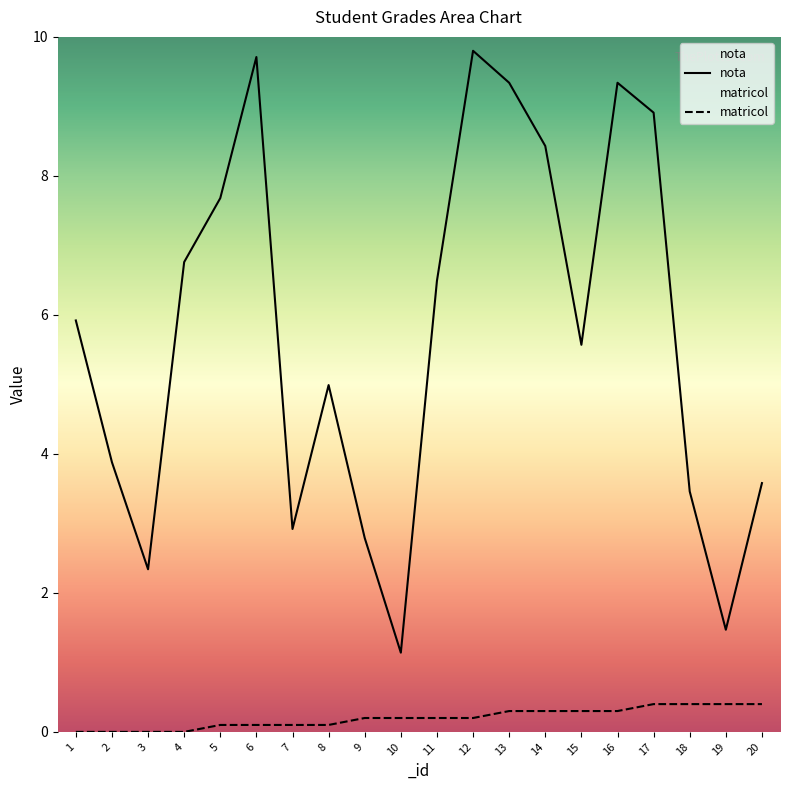

At which category does the chart reach its peak across all series?

12